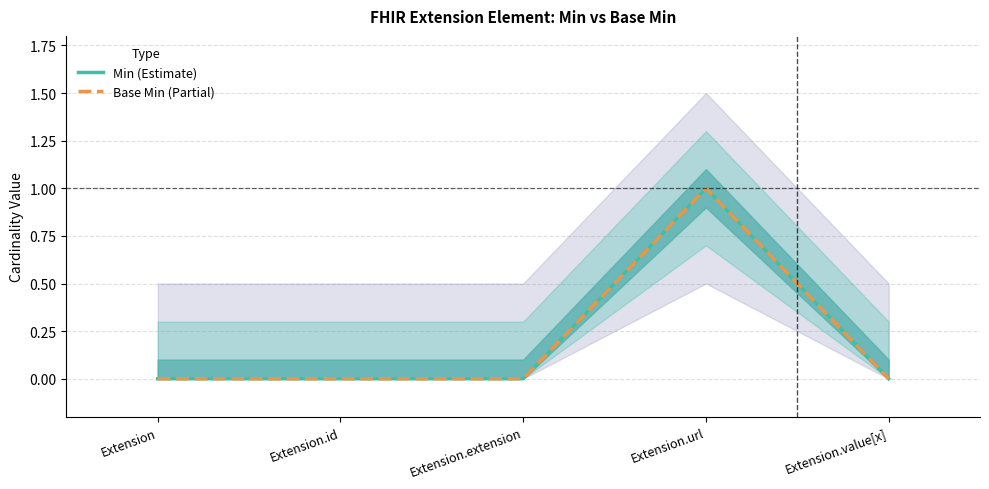

True or false: Min (Estimate) and Base Min (Partial) cross at least once.

False